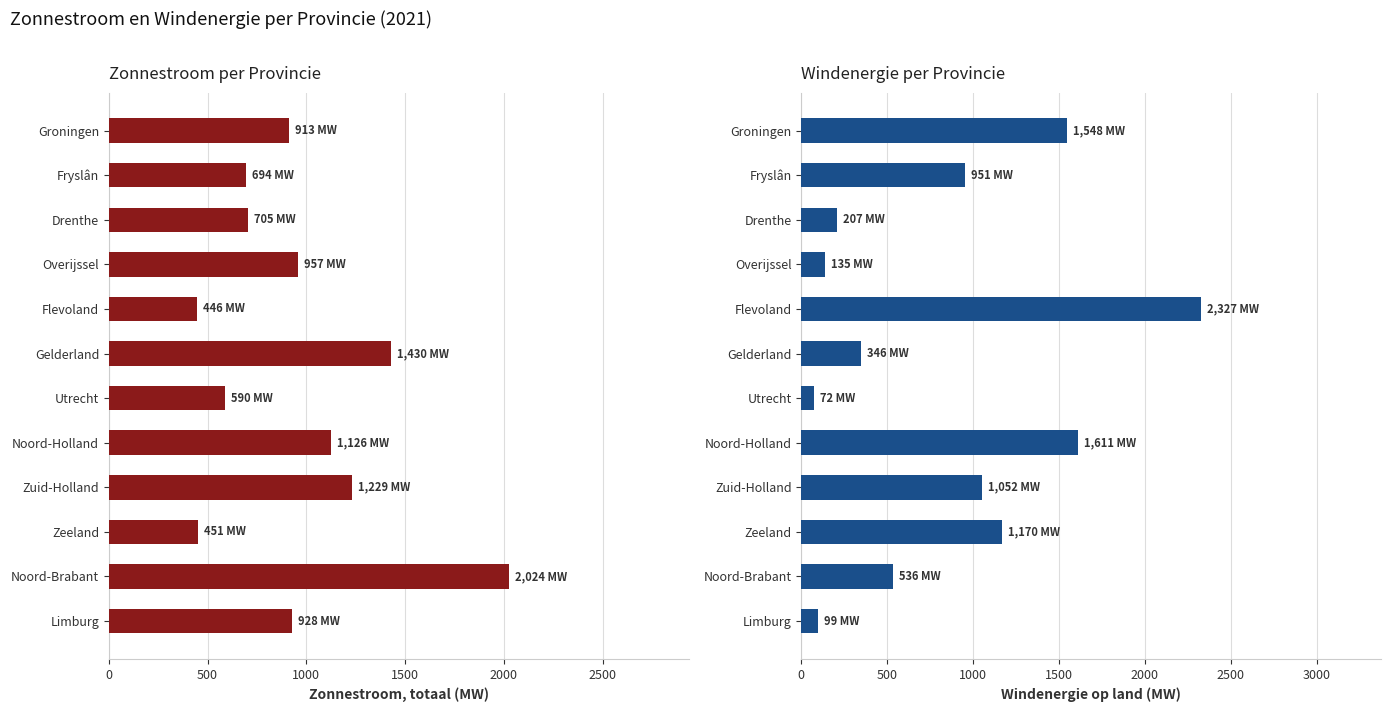

What position from the left is Groningen?

1